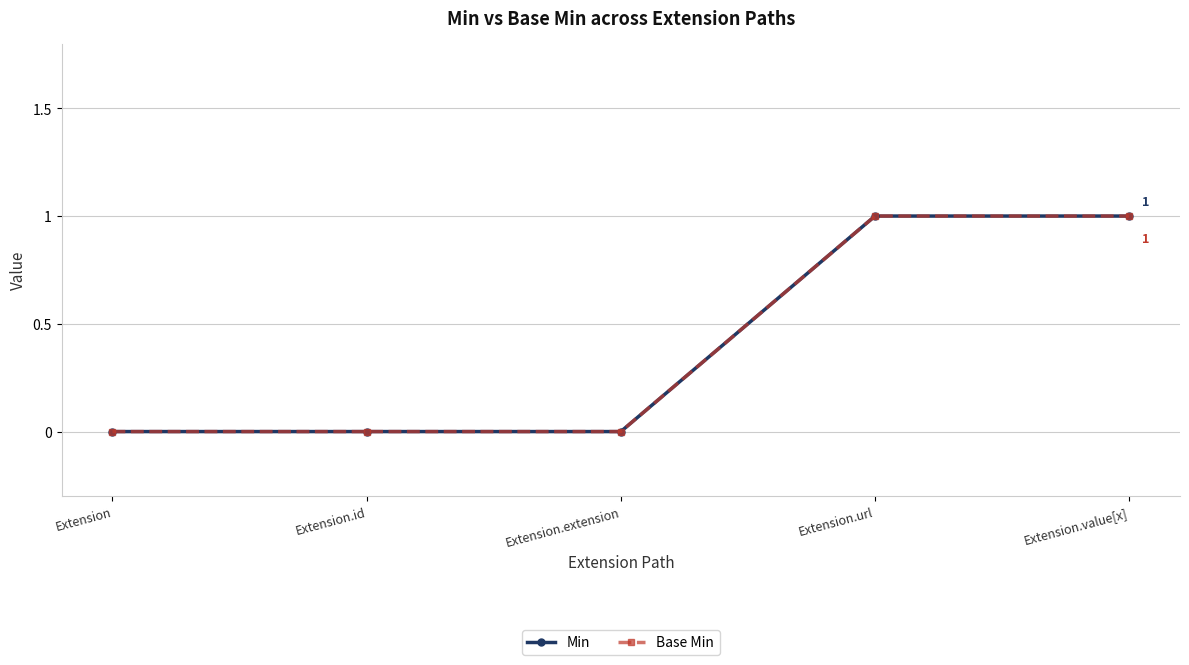

Is this an area chart (filled region under the line)?

No